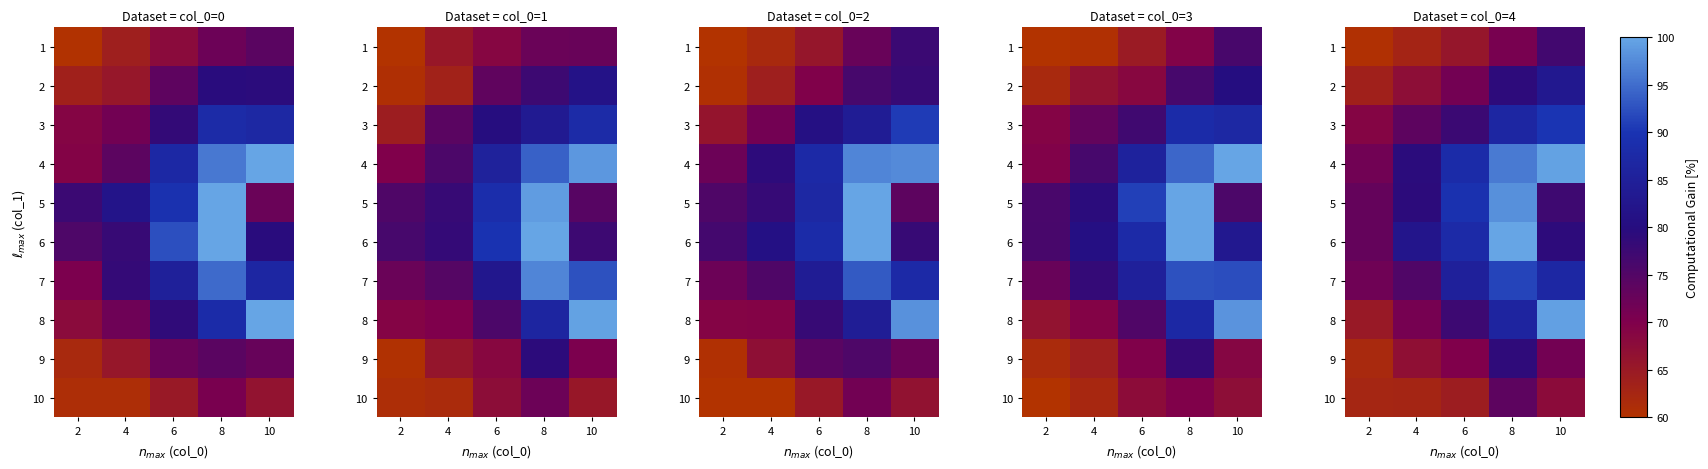

Which category has the highest value across all series?

8